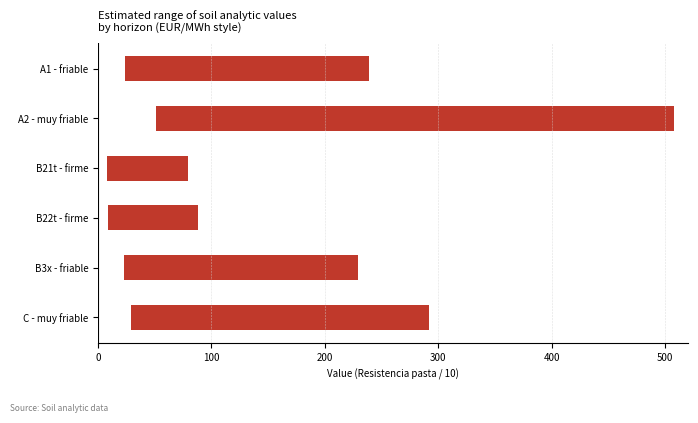

What is the smallest value displayed?

71.6